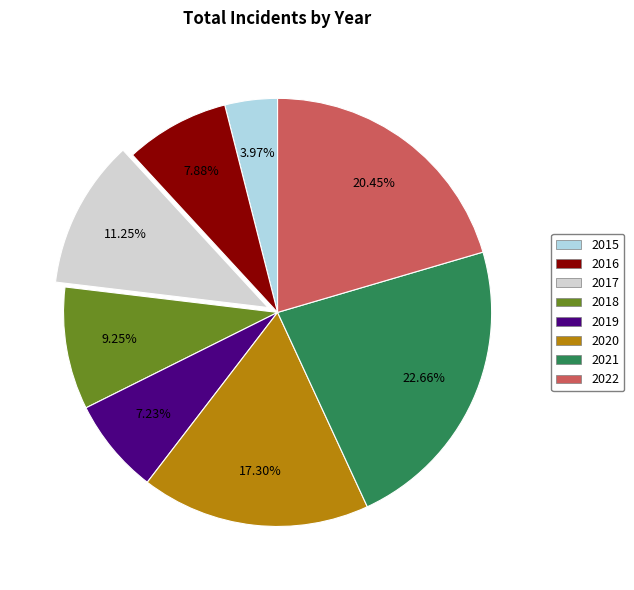

Approximately how many times larger is the value at 2019 compared to 2018?

0.8